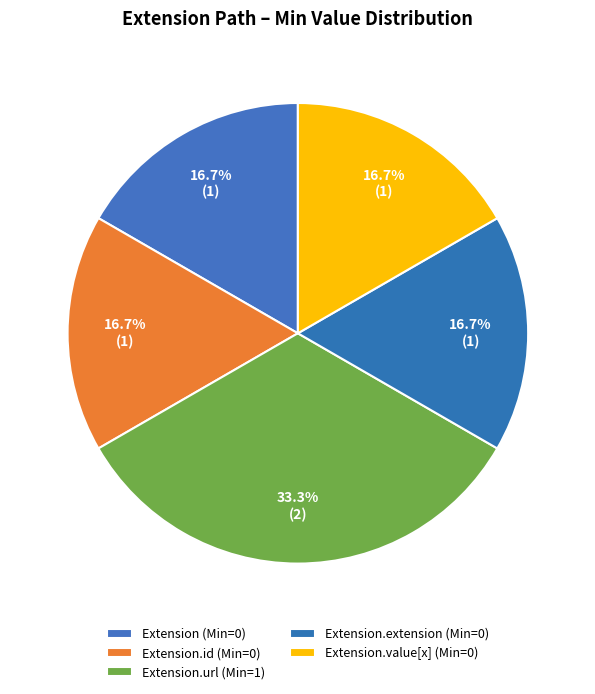

Rank the categories by value from lowest to highest.

Extension, Extension.id, Extension.extension, Extension.value[x], Extension.url